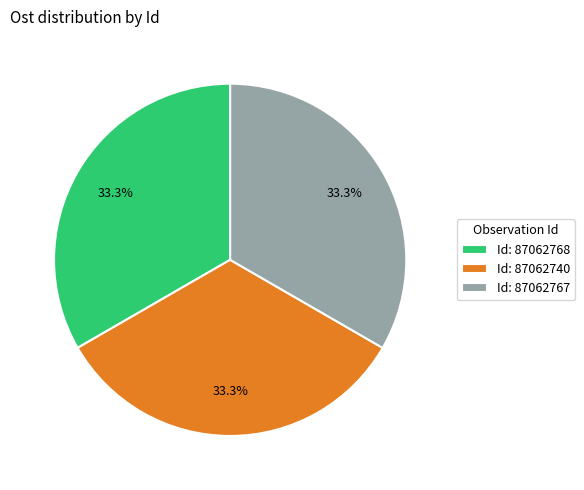

How many slices are in this pie chart?

3